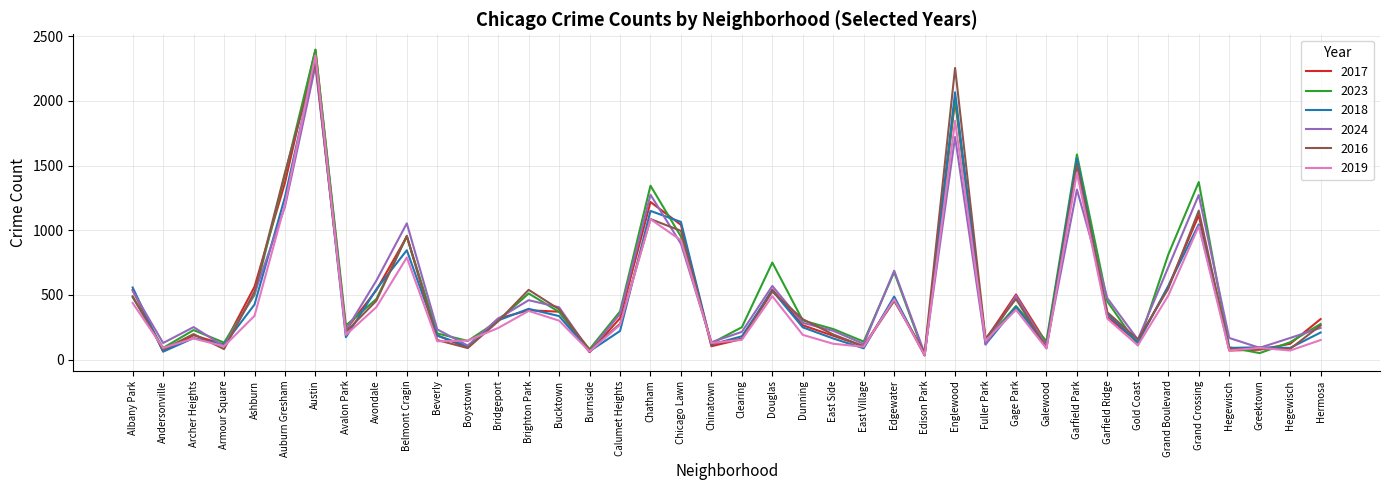

What is the difference between the second highest and minimum values in the 2019 series?

1811